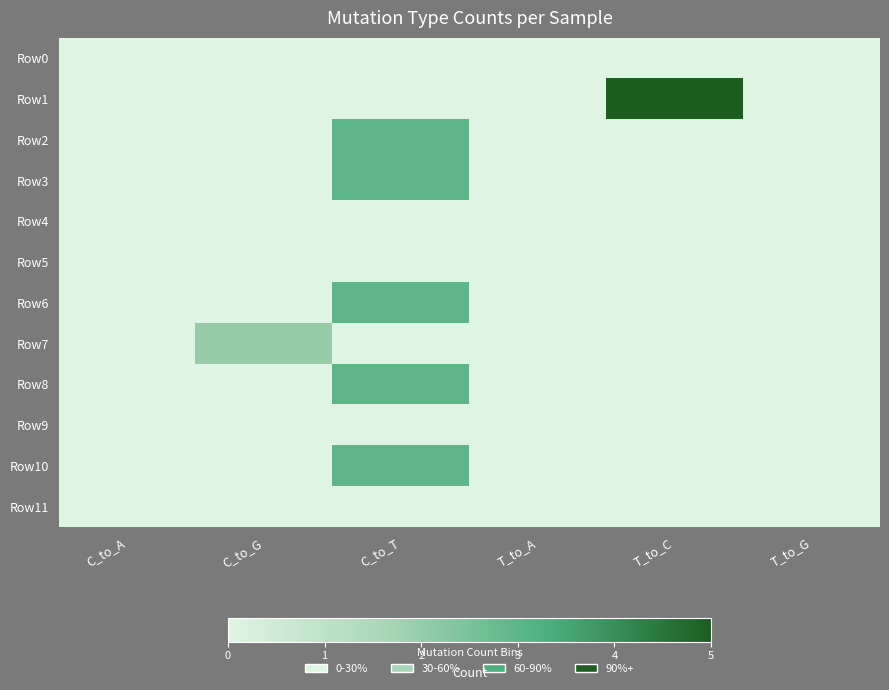

Reading right to left, what are all the values shown in this chart?

Row0: T_to_G=0	T_to_C=0	T_to_A=0	C_to_T=0	C_to_G=0	C_to_A=0
Row1: T_to_G=0	T_to_C=5	T_to_A=0	C_to_T=0	C_to_G=0	C_to_A=0
Row2: T_to_G=0	T_to_C=0	T_to_A=0	C_to_T=3	C_to_G=0	C_to_A=0
Row3: T_to_G=0	T_to_C=0	T_to_A=0	C_to_T=3	C_to_G=0	C_to_A=0
Row4: T_to_G=0	T_to_C=0	T_to_A=0	C_to_T=0	C_to_G=0	C_to_A=0
Row5: T_to_G=0	T_to_C=0	T_to_A=0	C_to_T=0	C_to_G=0	C_to_A=0
Row6: T_to_G=0	T_to_C=0	T_to_A=0	C_to_T=3	C_to_G=0	C_to_A=0
Row7: T_to_G=0	T_to_C=0	T_to_A=0	C_to_T=0	C_to_G=2	C_to_A=0
Row8: T_to_G=0	T_to_C=0	T_to_A=0	C_to_T=3	C_to_G=0	C_to_A=0
Row9: T_to_G=0	T_to_C=0	T_to_A=0	C_to_T=0	C_to_G=0	C_to_A=0
Row10: T_to_G=0	T_to_C=0	T_to_A=0	C_to_T=3	C_to_G=0	C_to_A=0
Row11: T_to_G=0	T_to_C=0	T_to_A=0	C_to_T=0	C_to_G=0	C_to_A=0